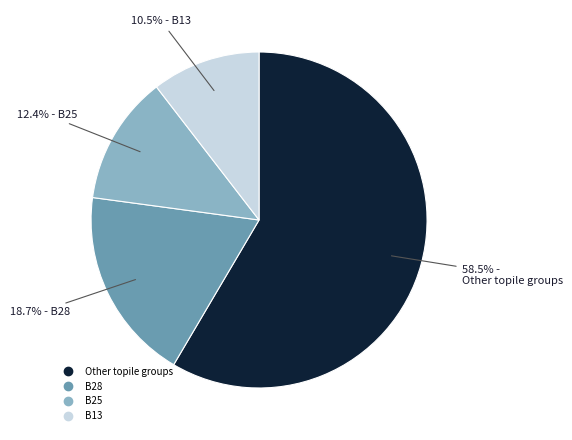

Is there a majority slice in this chart?

Yes